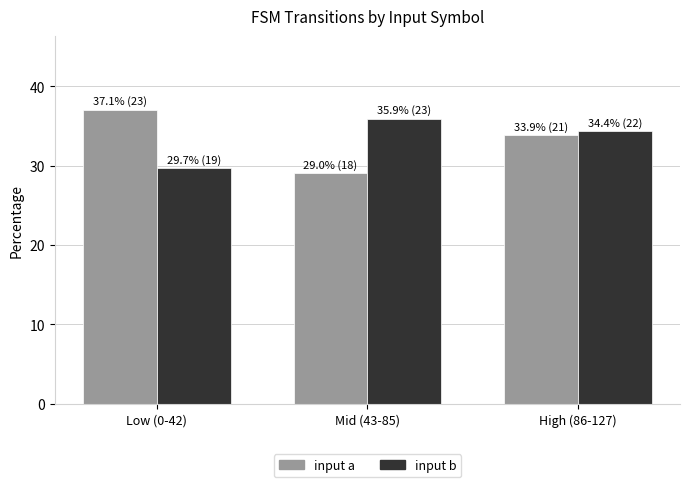

How many data points in input a are above 33?

2